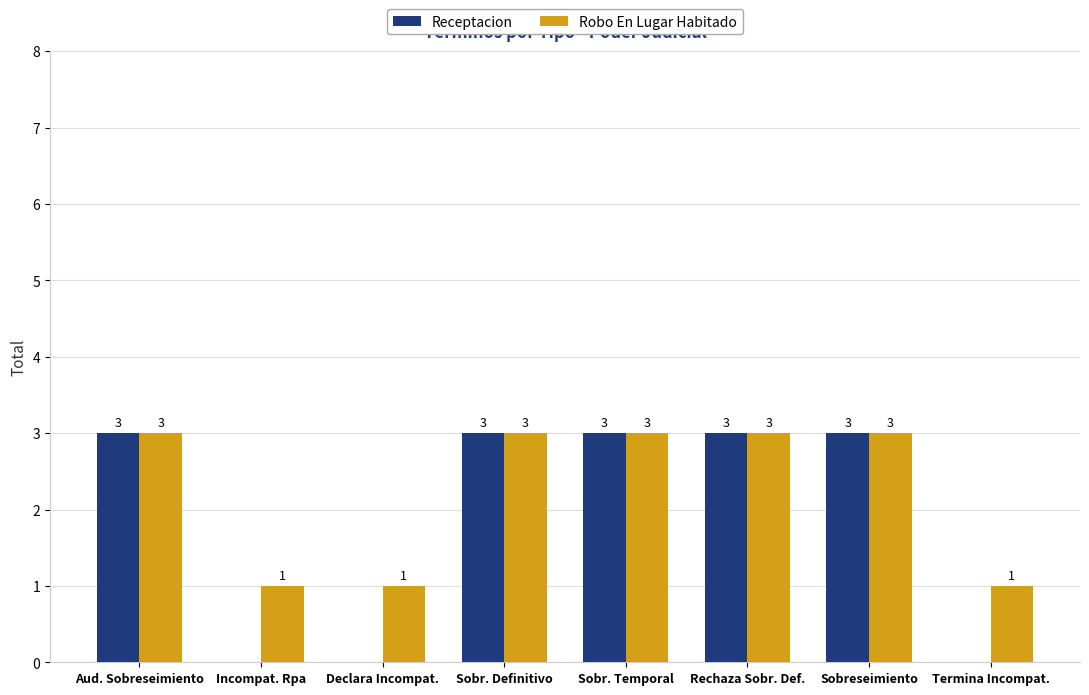

The value of Receptacion at Sobr. Definitivo is 3. True or false?

True